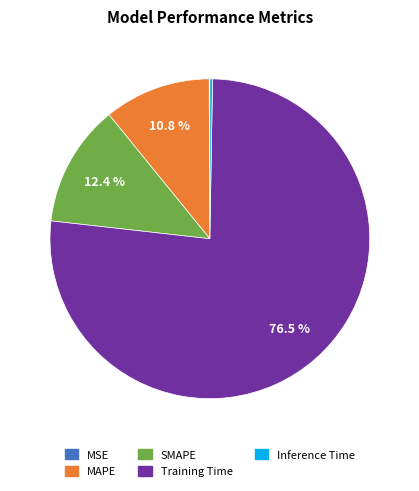

Which category has the biggest portion of the pie?

Training Time